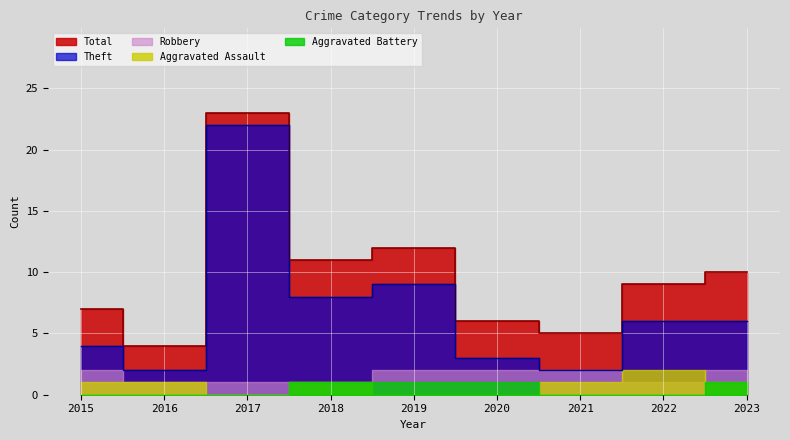

Where is the first local minimum for Aggravated Assault?

2017